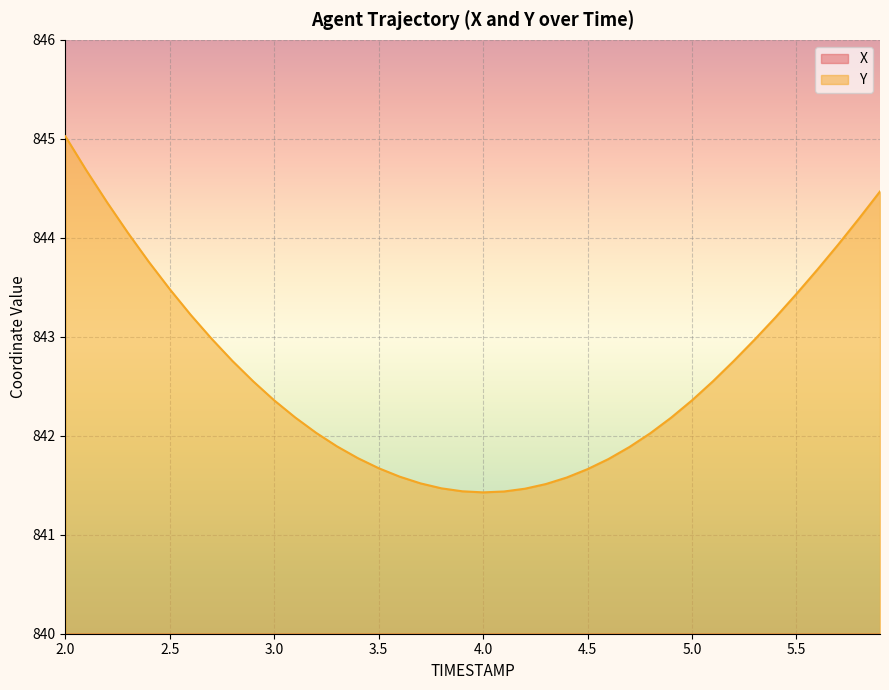

Reading left to right, list all the values displayed in this chart.

X: 706.6	706.8	707.0	707.1	707.3	707.5	707.7	708.0	708.2	708.4	708.7	709.0	709.2	709.5	709.8	710.1	710.4	710.7	711.0	711.3	711.6	711.9	712.3	712.6	712.9	713.3	713.6	714.0	714.3	714.7	715.0	715.4	715.7	716.0	716.3	716.7	717.0	717.3	717.5	717.8
Y: 845.0	844.7	844.4	844.0	843.8	843.5	843.2	843.0	842.8	842.5	842.4	842.2	842.0	841.9	841.8	841.7	841.6	841.5	841.5	841.4	841.4	841.4	841.5	841.5	841.6	841.7	841.8	841.9	842.0	842.2	842.4	842.5	842.8	843.0	843.2	843.4	843.7	843.9	844.2	844.5